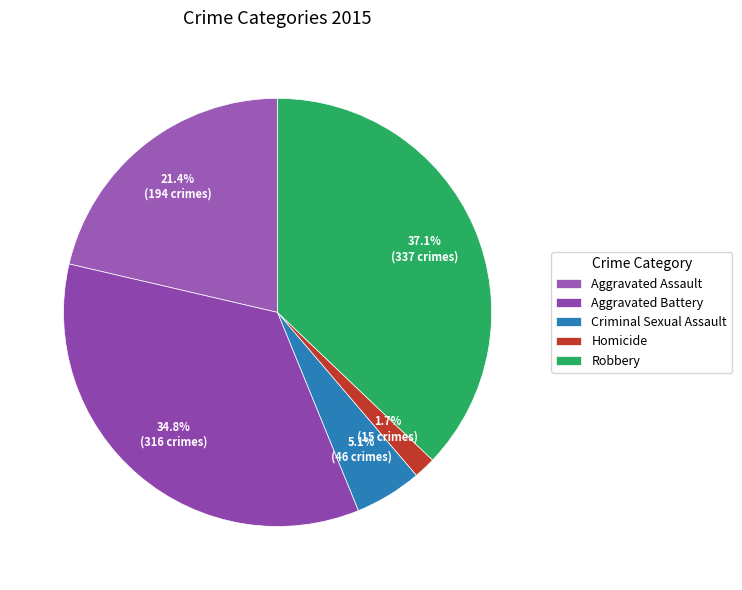

What is the smallest slice in the pie chart?

Homicide